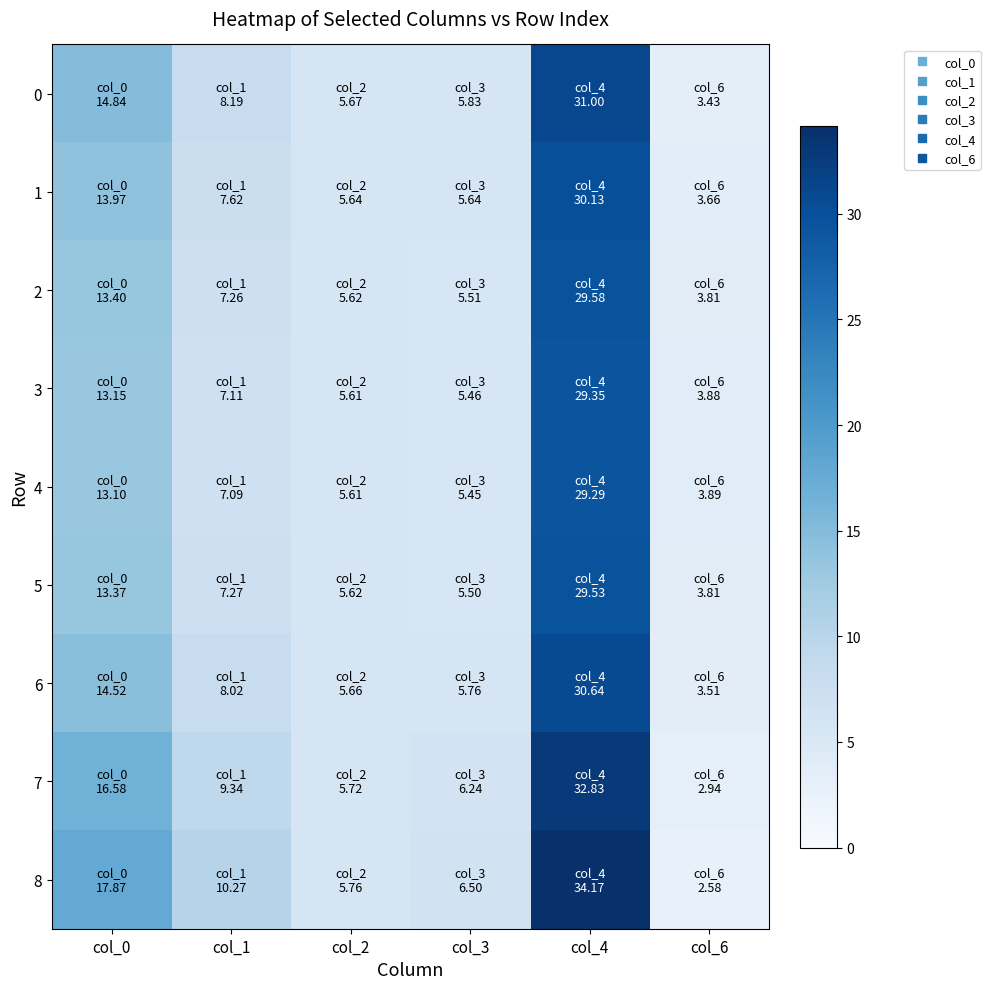

Which label corresponds to the smallest value in the chart?

col_6